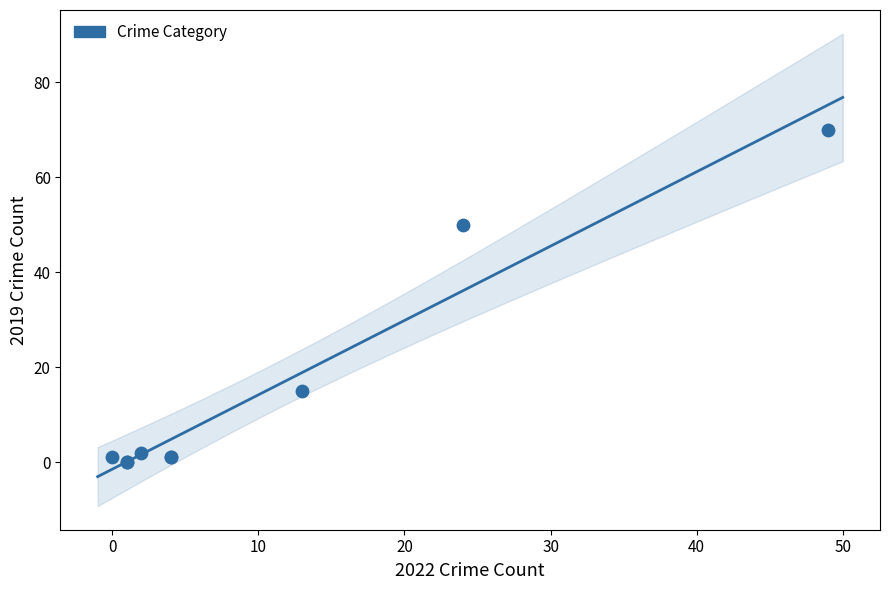

What Y value in the scatter plot is closest to 35?

50